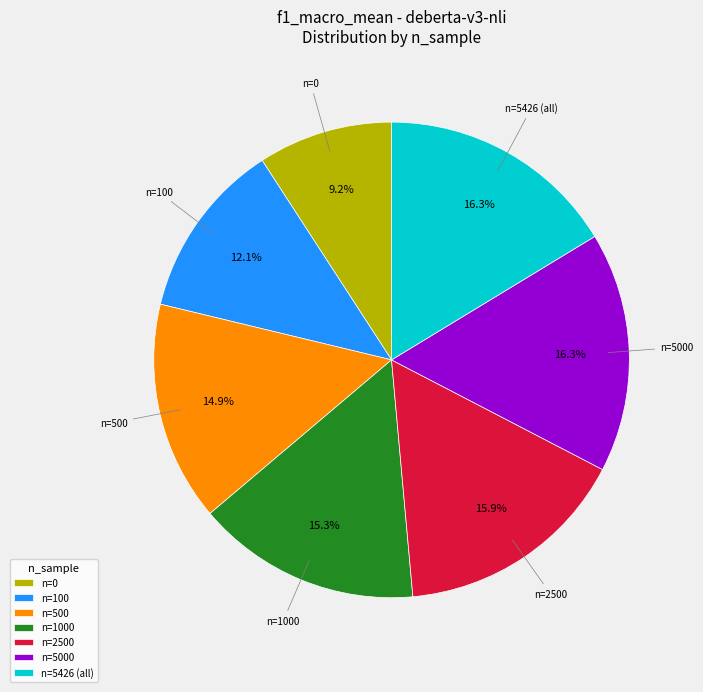

Which slice is the smallest?

n=0